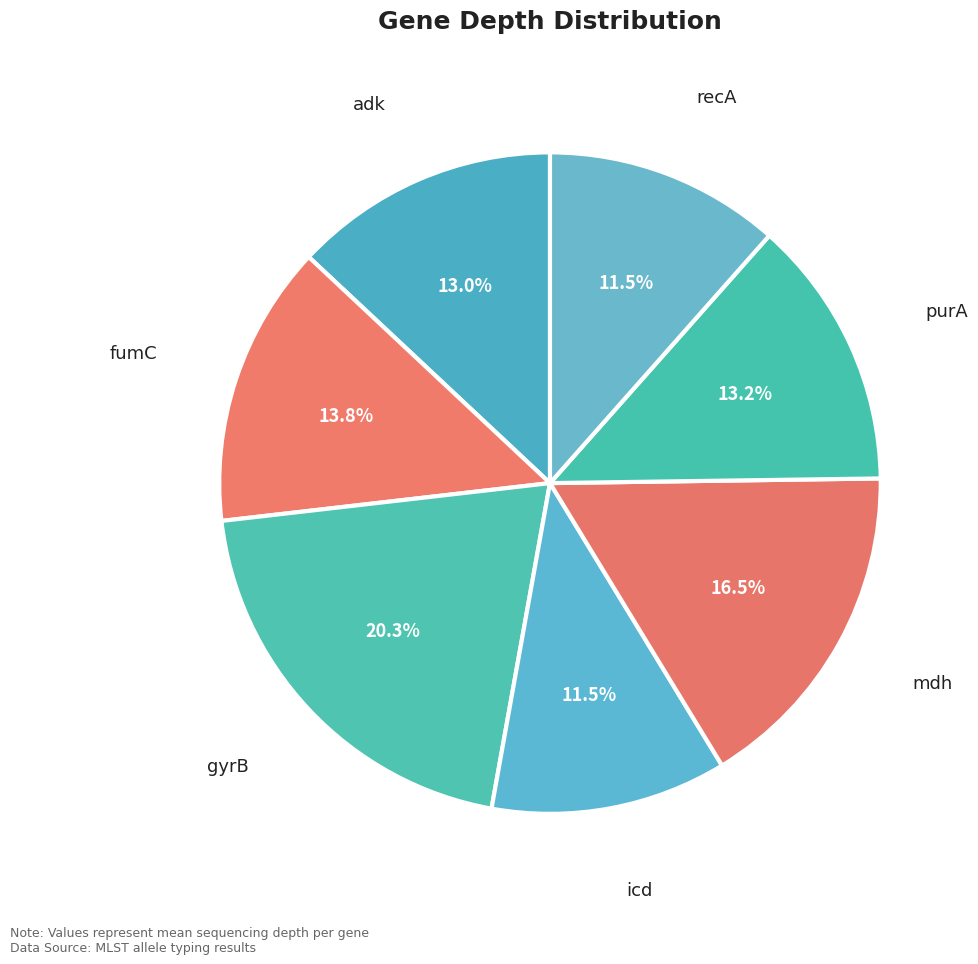

Which has a higher value, mdh or adk?

mdh